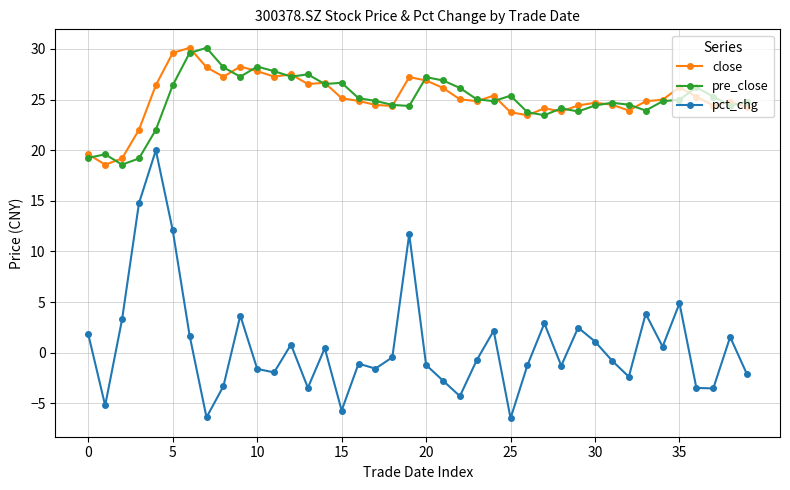

What is the lowest value of the pre_close series?

18.6